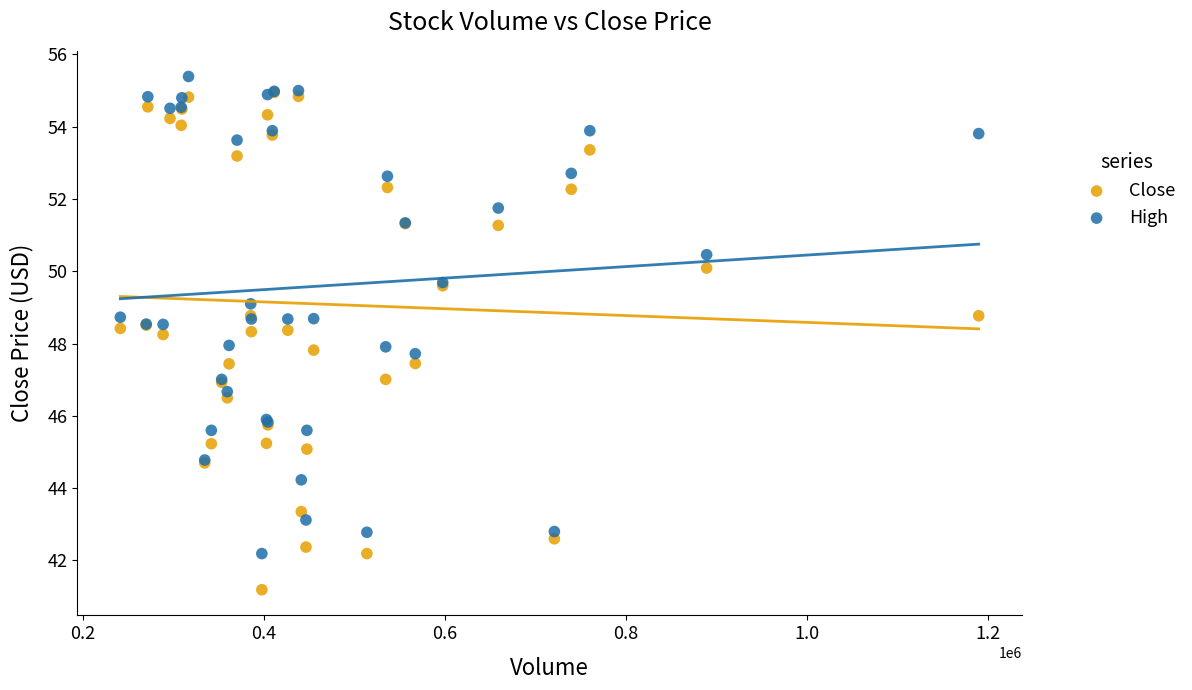

What are all the series names shown in the legend?

Close, High